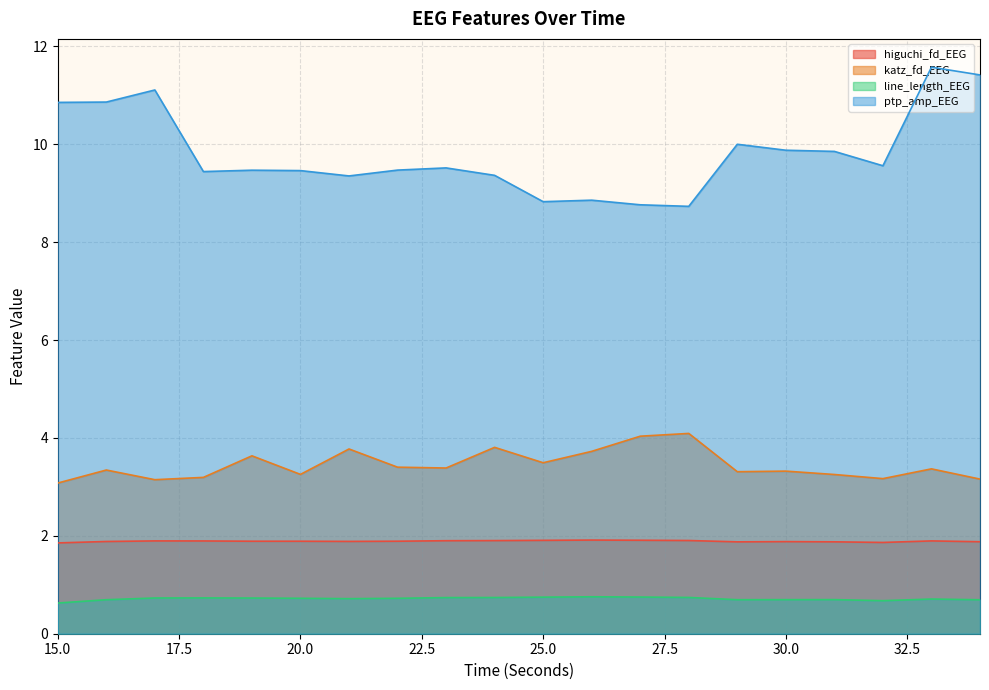

True or false: line_length_EEG and ptp_amp_EEG cross at least once.

False